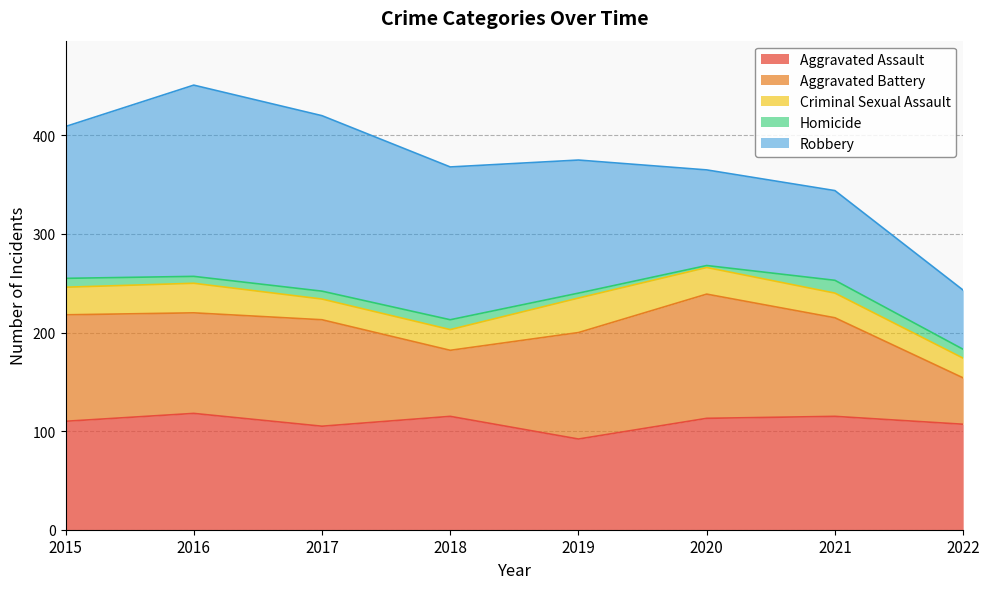

How many distinct data groups are displayed?

5